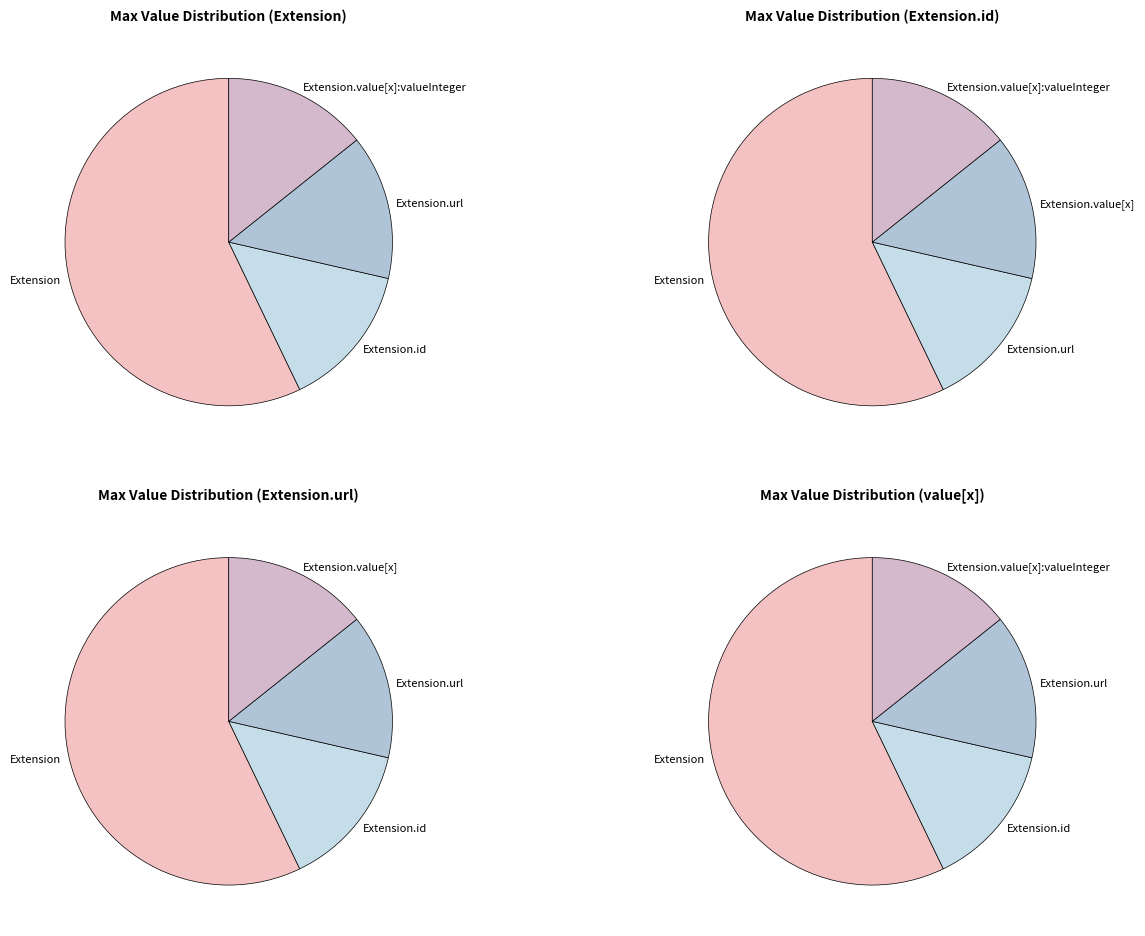

Does Extension.extension represent more than half of the total?

No